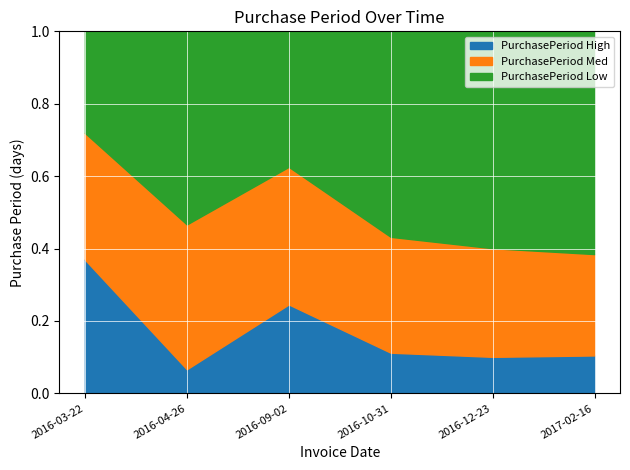

Which label corresponds to the largest value in the chart?

2016-03-22